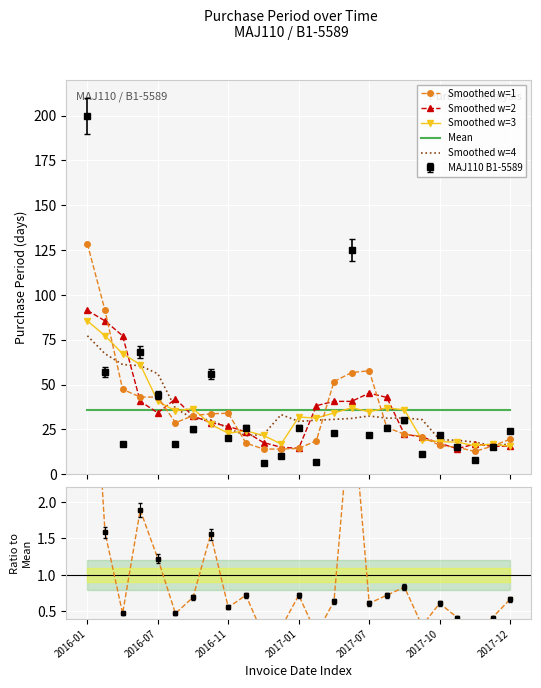

At which label does Smoothed w=3 reach its peak?

2016-01